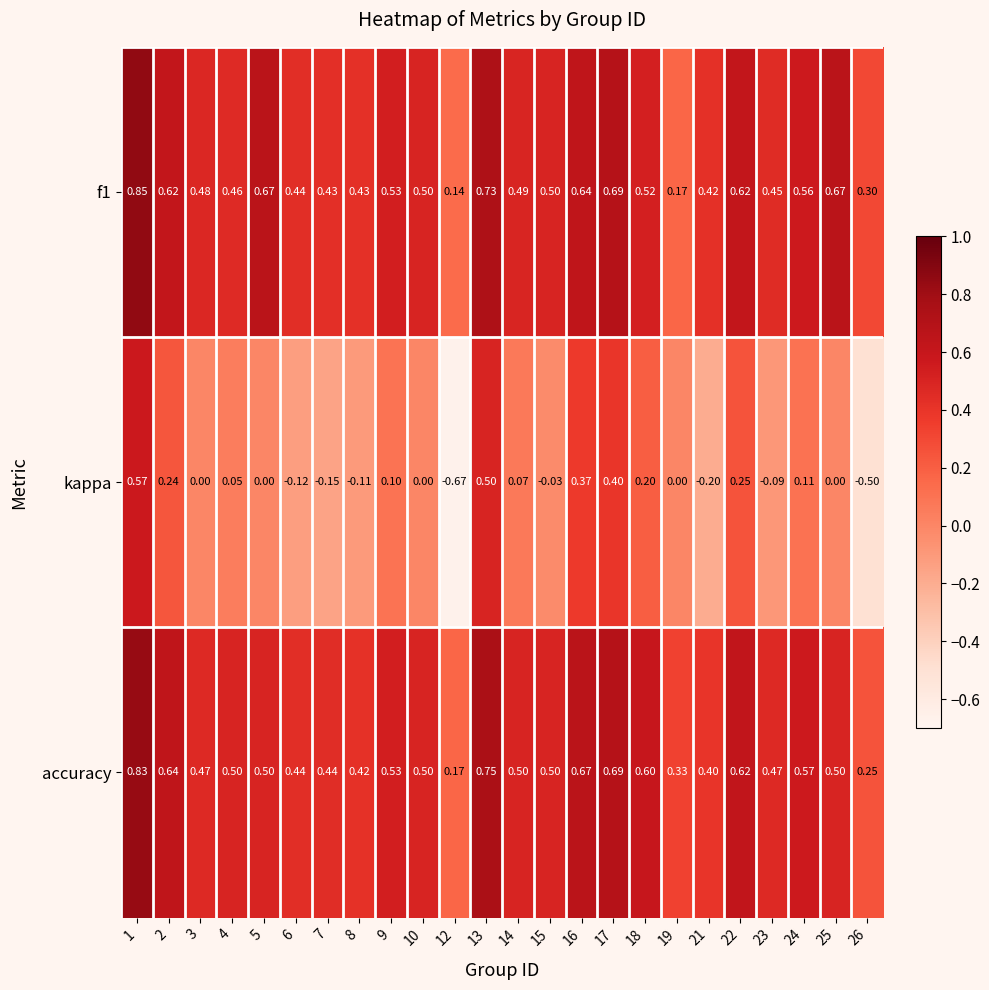

Is the value of accuracy at 19 greater than the value of f1 at 24?

No